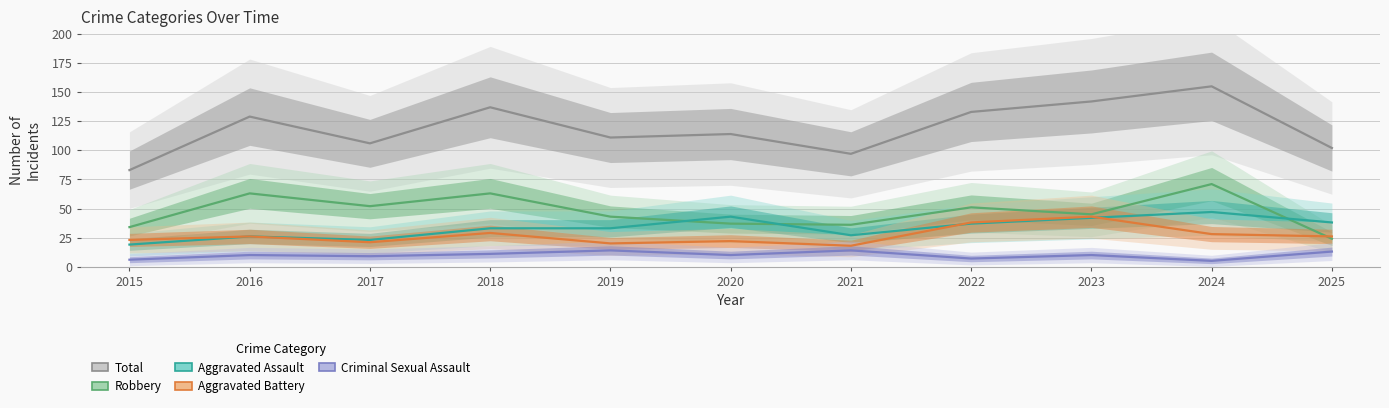

What is the lowest value of the Robbery series?

24